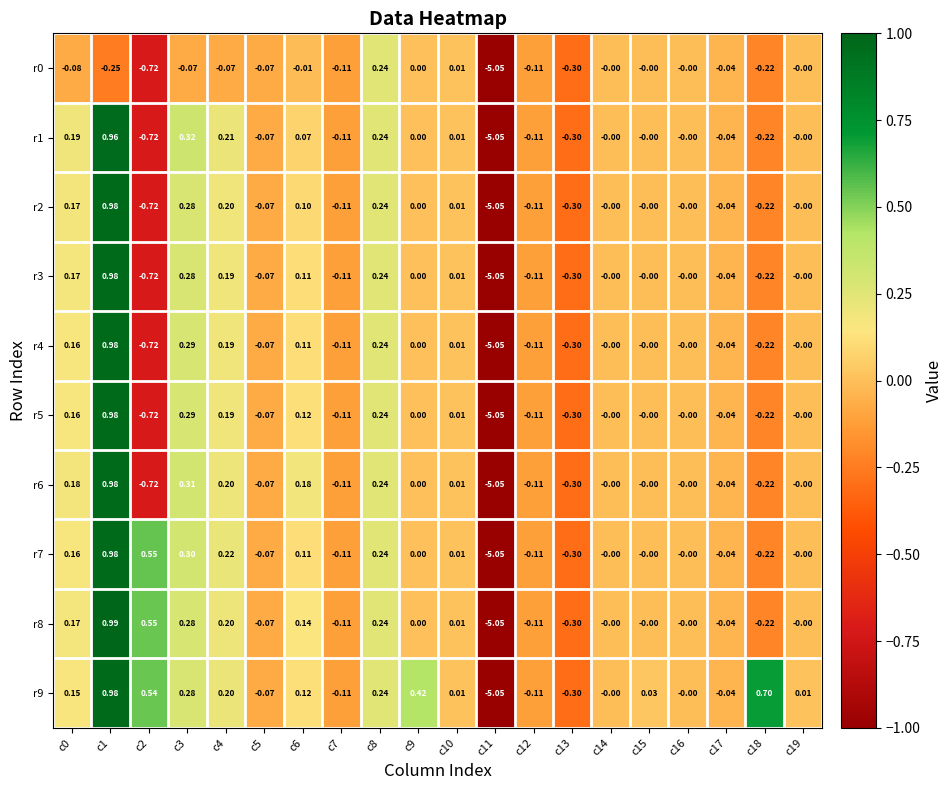

What is the total value across all series at c8?

2.4